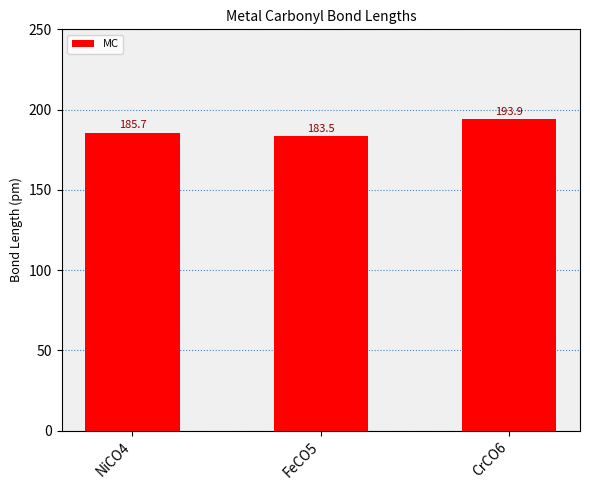

Reading left to right, extract all data points from this chart.

185.7	183.5	193.9